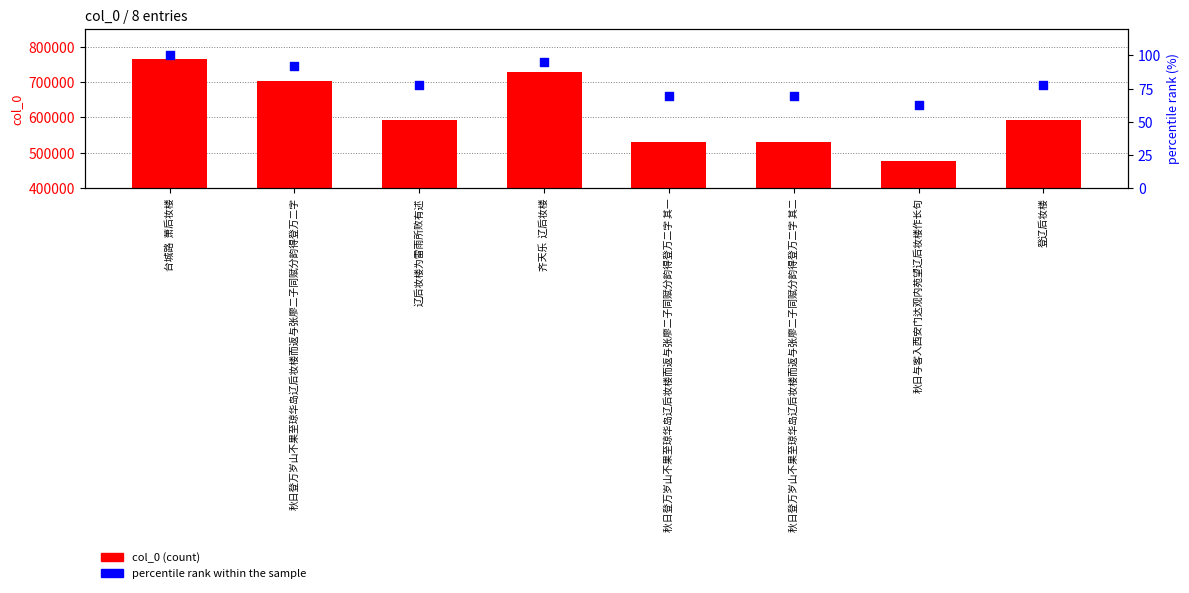

What are all the series names shown in the legend?

col_0 (count), percentile rank within the sample